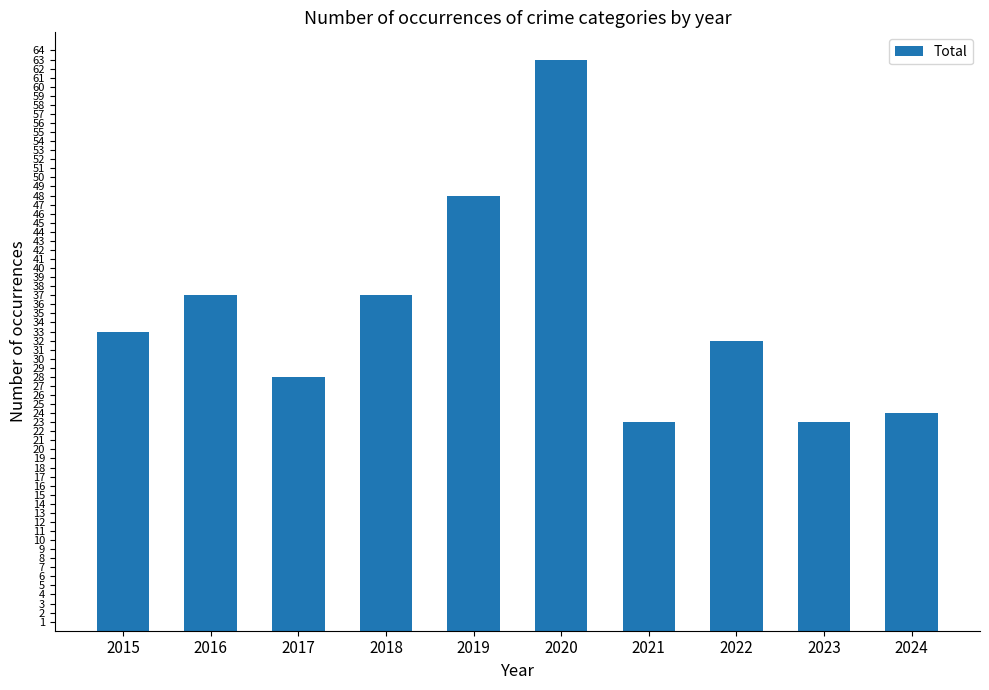

Does the chart contain any negative values?

No